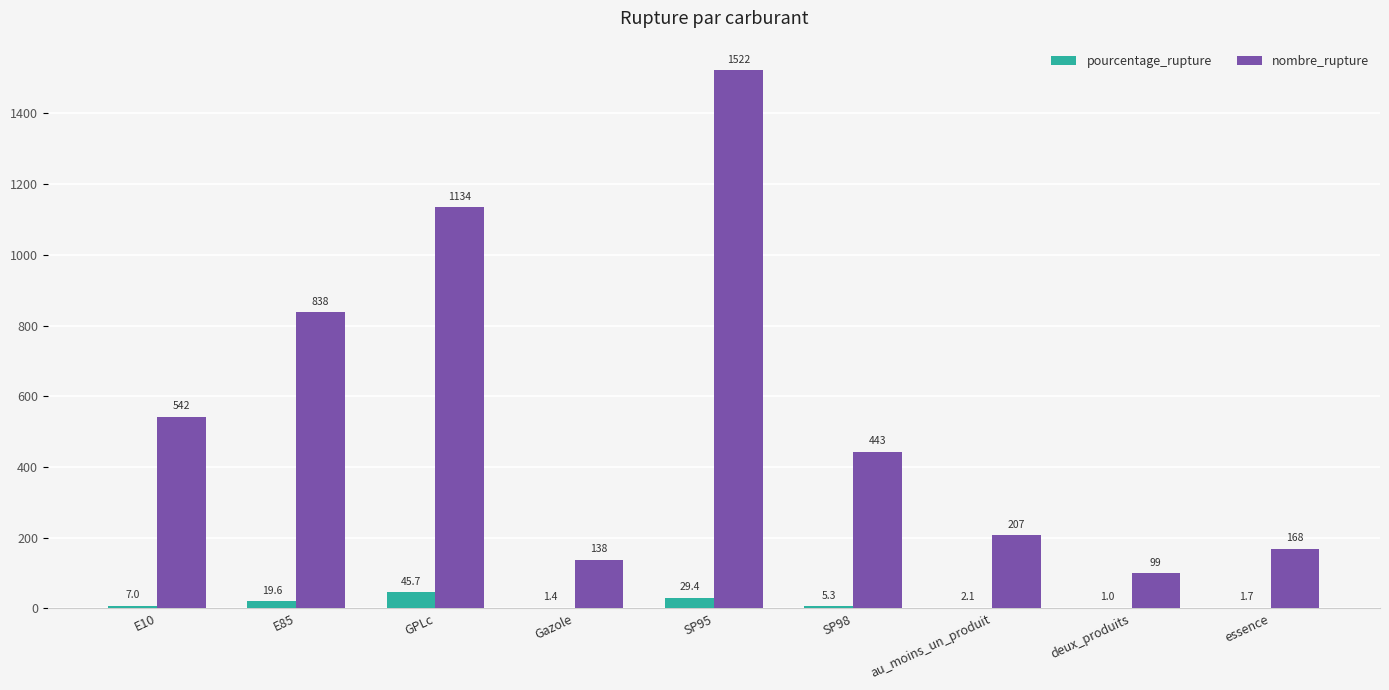

Reading right to left, list all the values displayed in this chart.

pourcentage_rupture: essence=1.7	deux_produits=1.0	au_moins_un_produit=2.1	SP98=5.3	SP95=29.4	Gazole=1.4	GPLc=45.7	E85=19.6	E10=7.0
nombre_rupture: essence=168.0	deux_produits=99.0	au_moins_un_produit=207.0	SP98=443.0	SP95=1522.0	Gazole=138.0	GPLc=1134.0	E85=838.0	E10=542.0